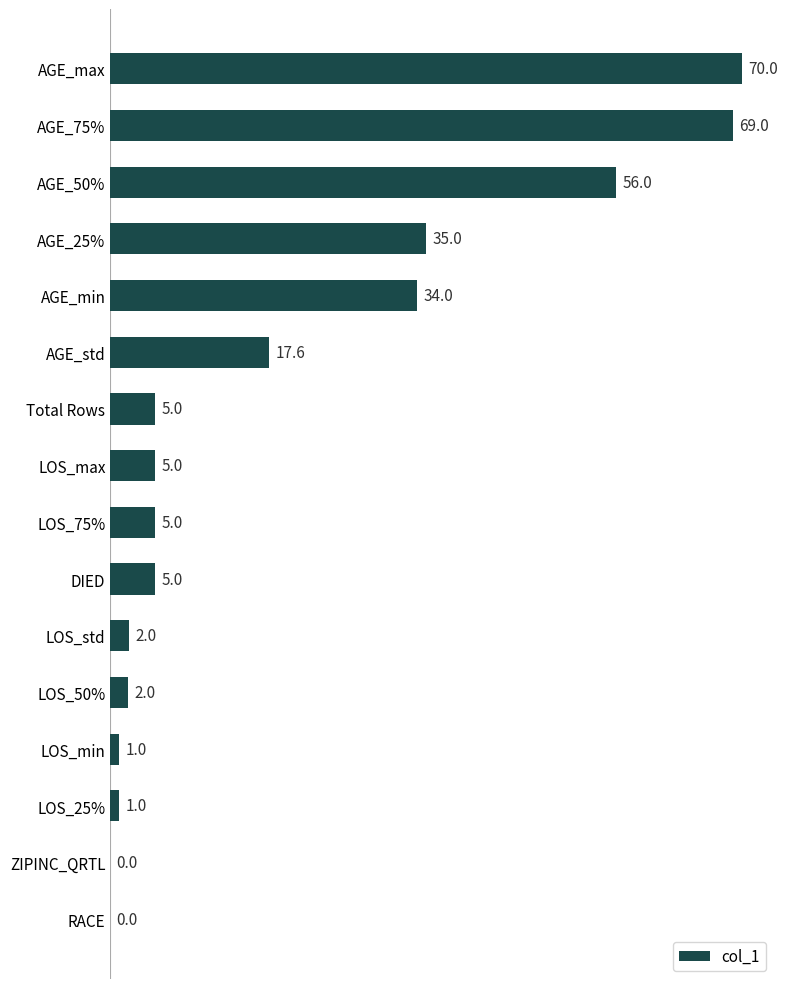

What is the greatest value displayed?

70.0